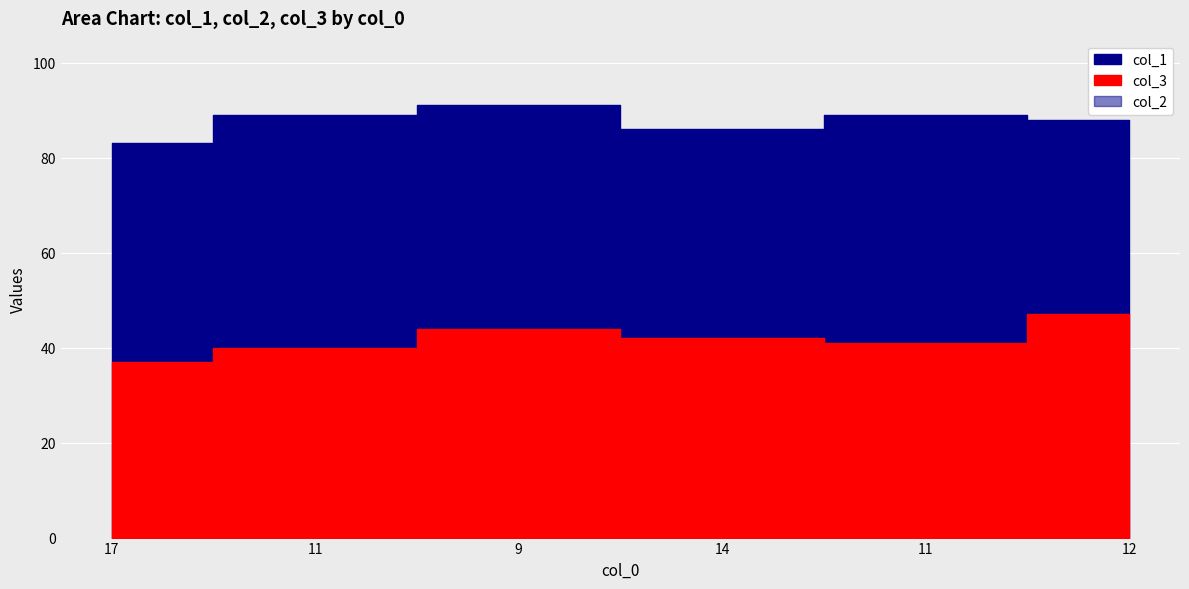

Reading left to right, what are all the values shown in this chart?

col_2: 17=63	11=60	9=56	14=58	11=59	12=53
col_3: 17=37	11=40	9=44	14=42	11=41	12=47
col_1: 17=83	11=89	9=91	14=86	11=89	12=88